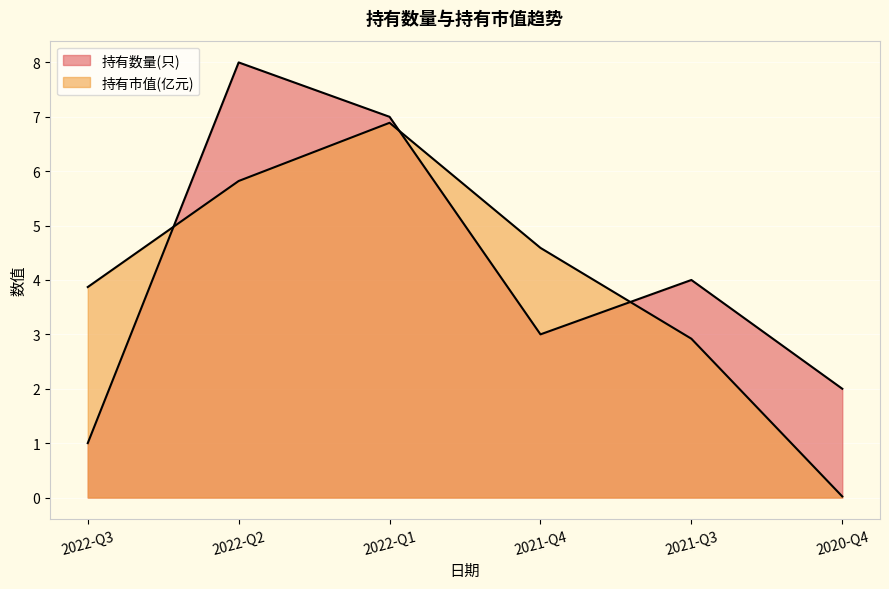

Reading right to left, list all the values displayed in this chart.

持有数量(只): 2.0	4.0	3.0	7.0	8.0	1.0
持有市值(亿元): 0.0	2.9	4.6	6.9	5.8	3.9